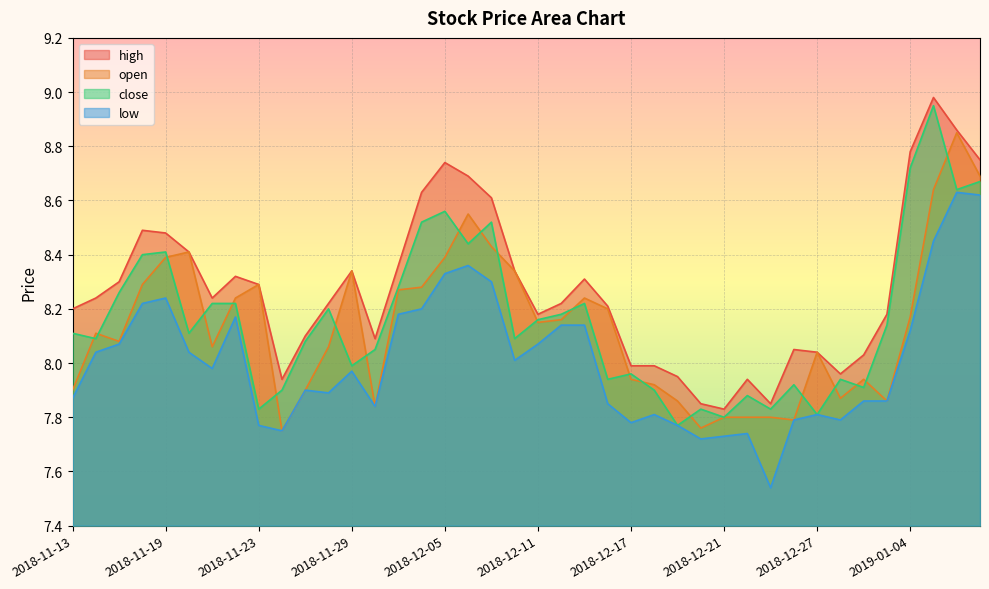

Which series has the widest spread of values?

close